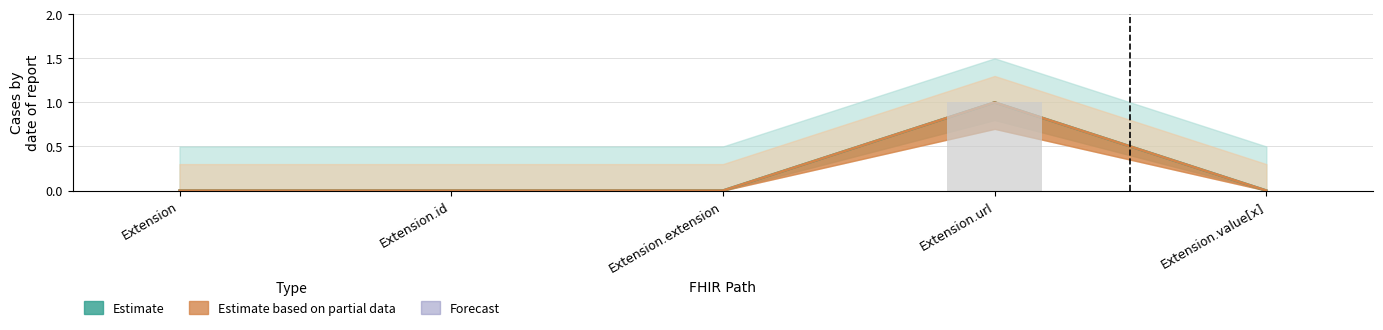

List the labels in order of Base Min value, largest first.

Extension.url, Extension, Extension.id, Extension.extension, Extension.value[x]